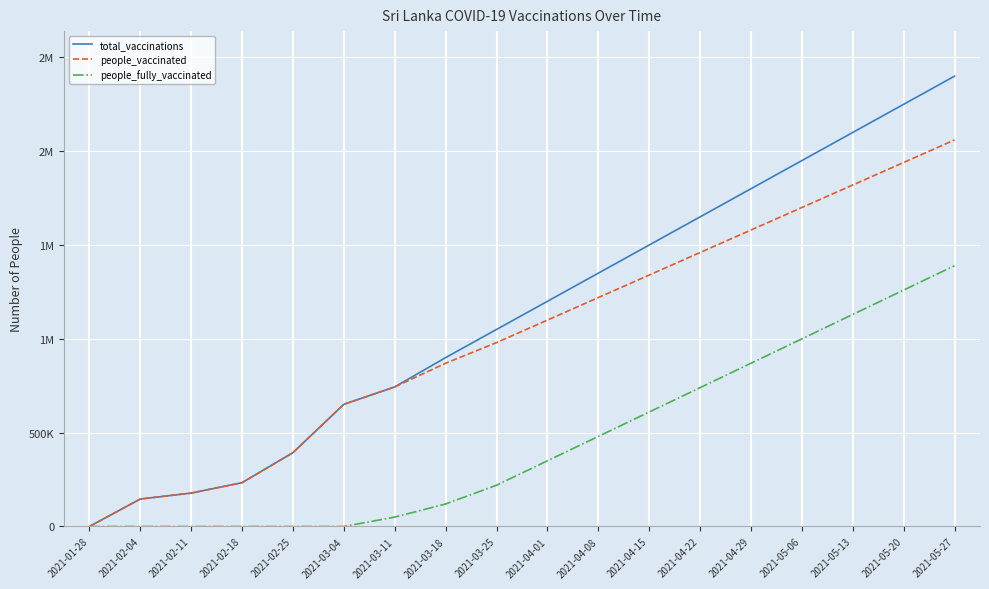

At which label is people_fully_vaccinated closest to 695000?

2021-04-22